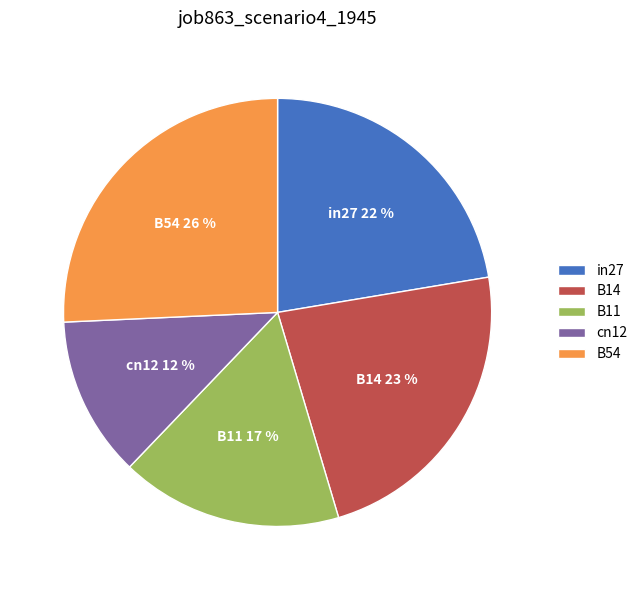

To the nearest percent, what is the difference between the largest and smallest slice percentages?

14%